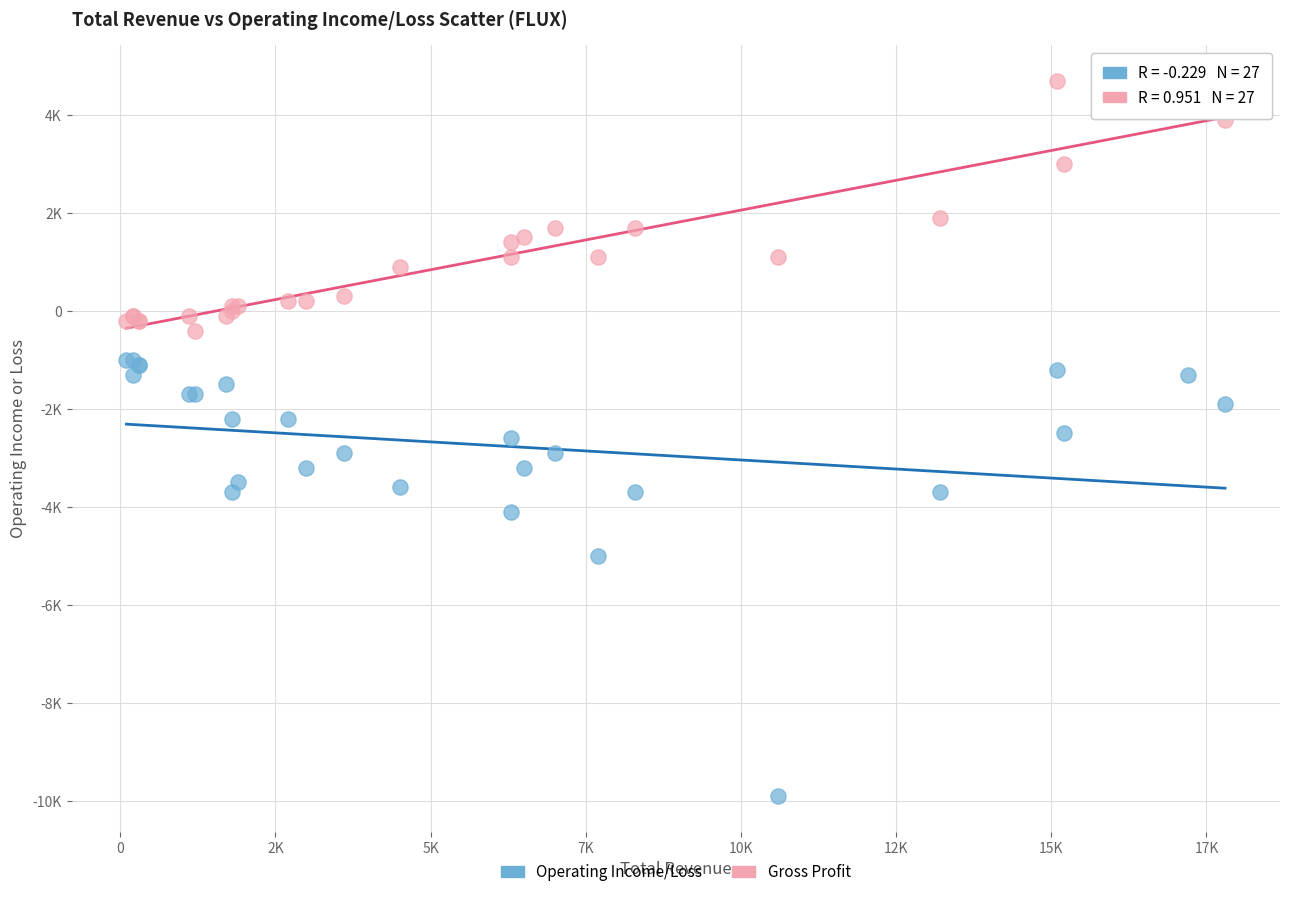

Which series reaches the minimum Y coordinate?

Operating Income/Loss